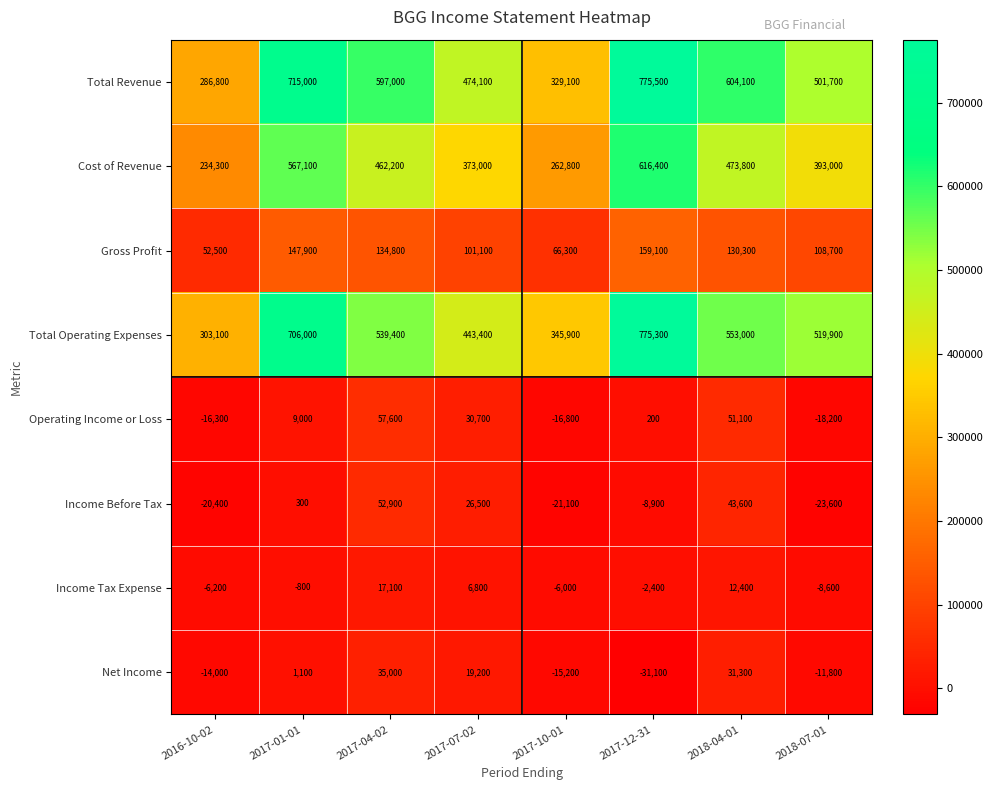

Rank the series at 2018-07-01 from lowest to highest value.

Income Before Tax, Operating Income or Loss, Net Income, Income Tax Expense, Gross Profit, Cost of Revenue, Total Revenue, Total Operating Expenses